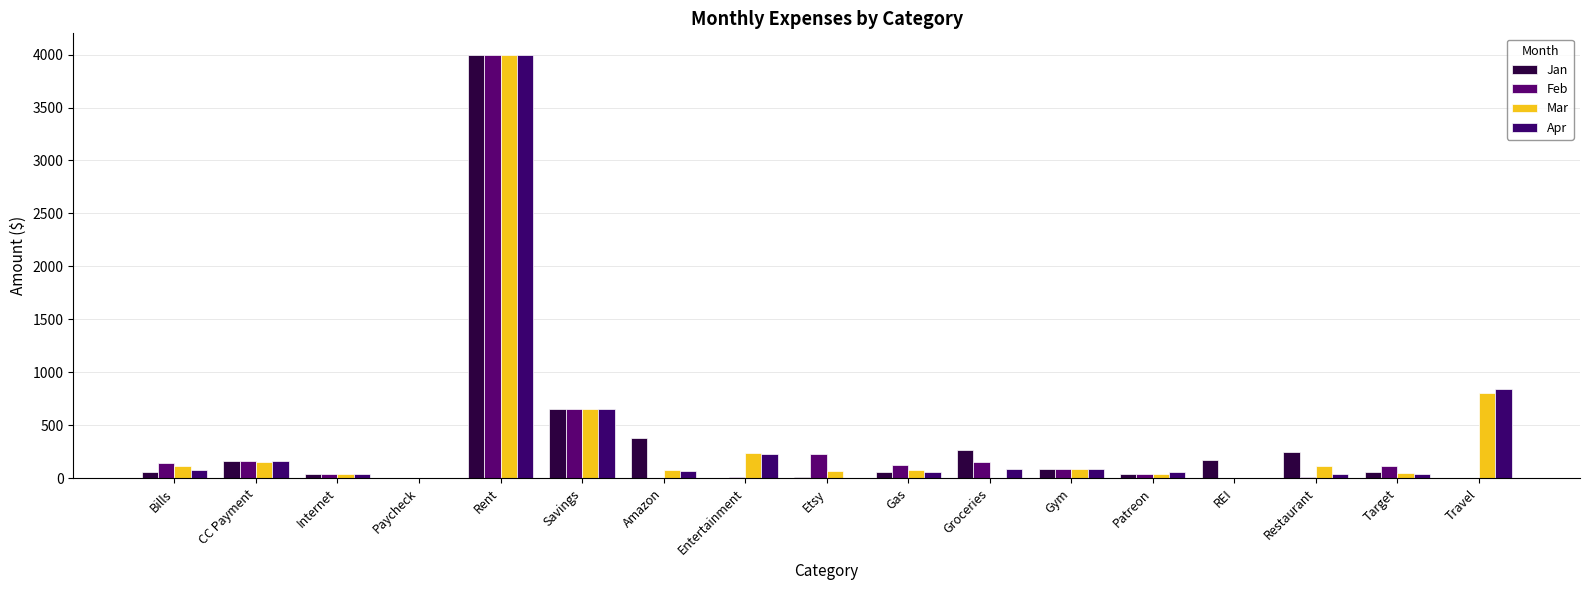

What is the label of the 17th bar from the left?

Travel